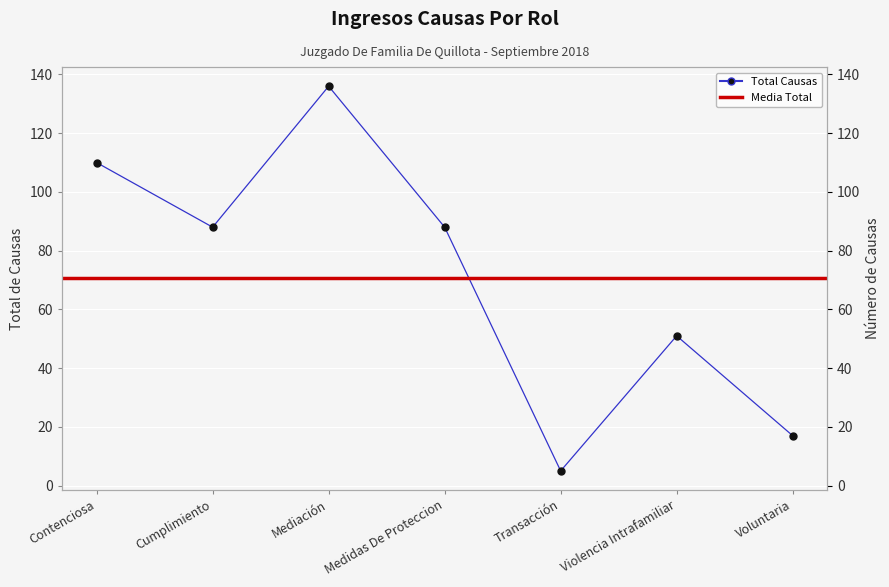

How many data points are above 88?

2